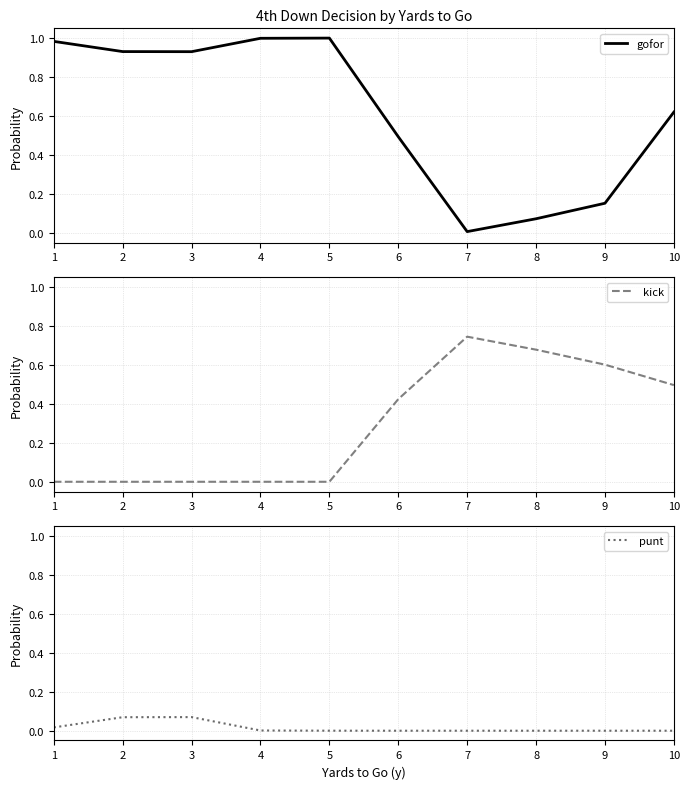

Which series has the largest total across all categories?

gofor